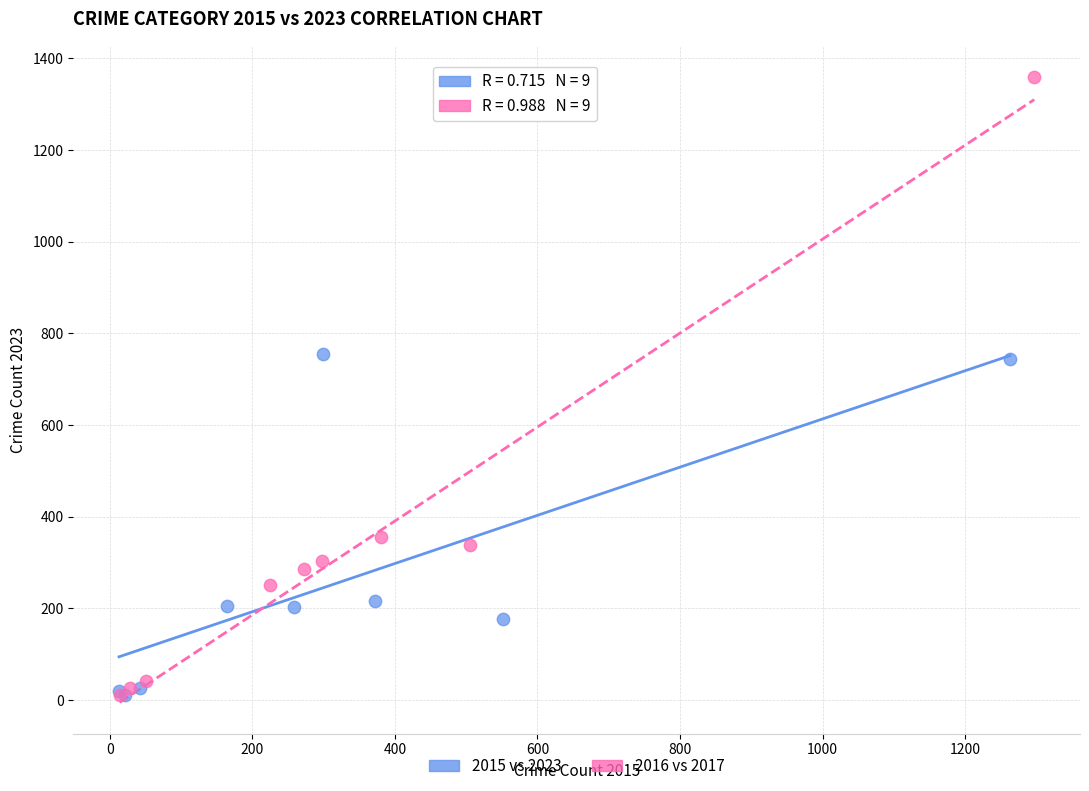

Which series has the largest Y range (max minus min)?

2016 vs 2017